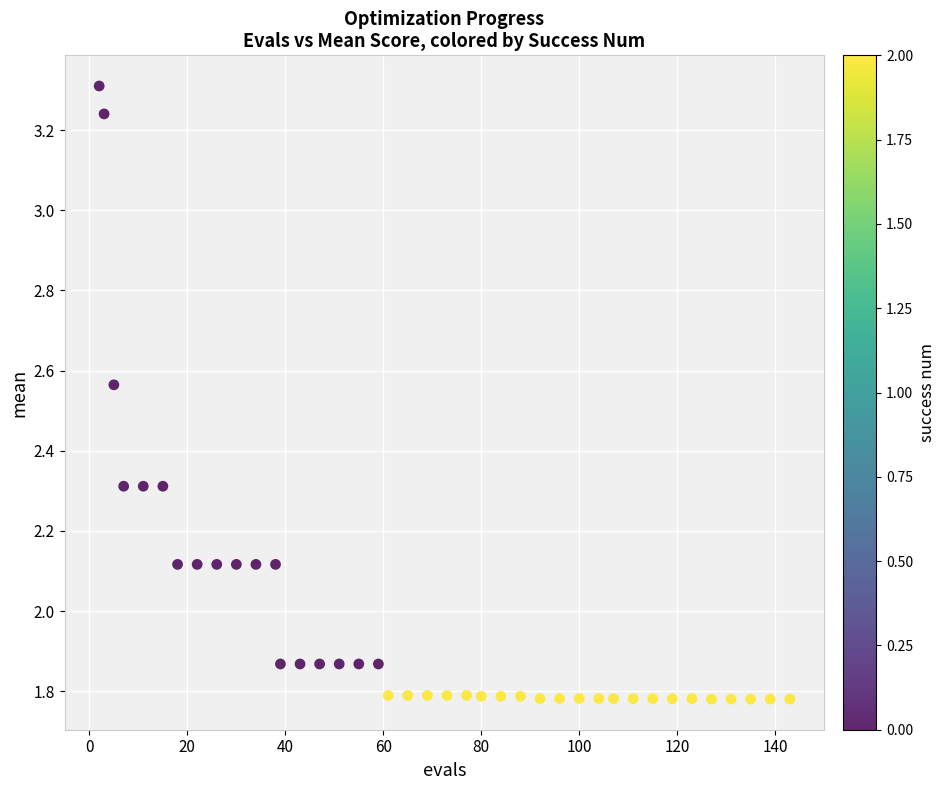

What is the range of X values (max minus min)?

141.0